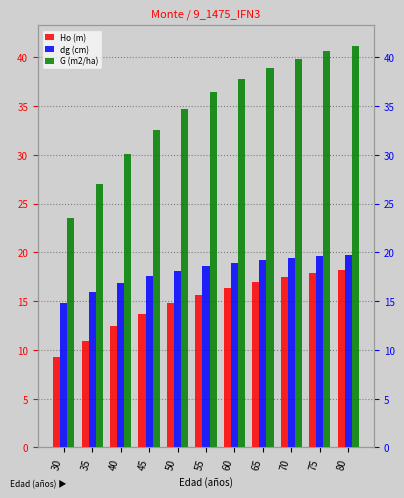

How many groups of bars are there?

11